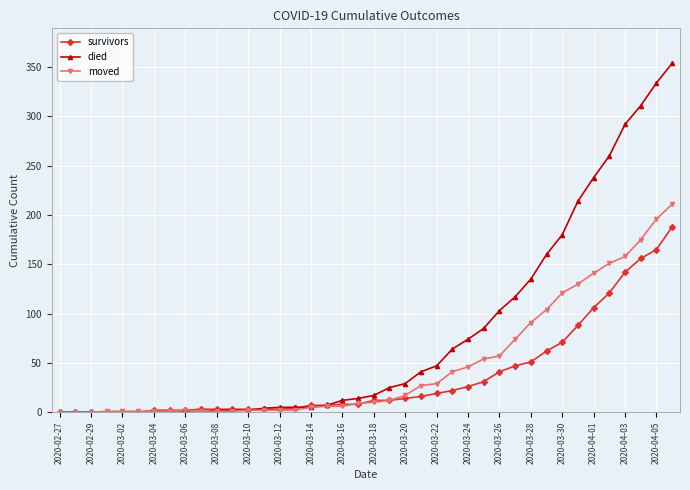

What is the maximum value shown in the chart?

354